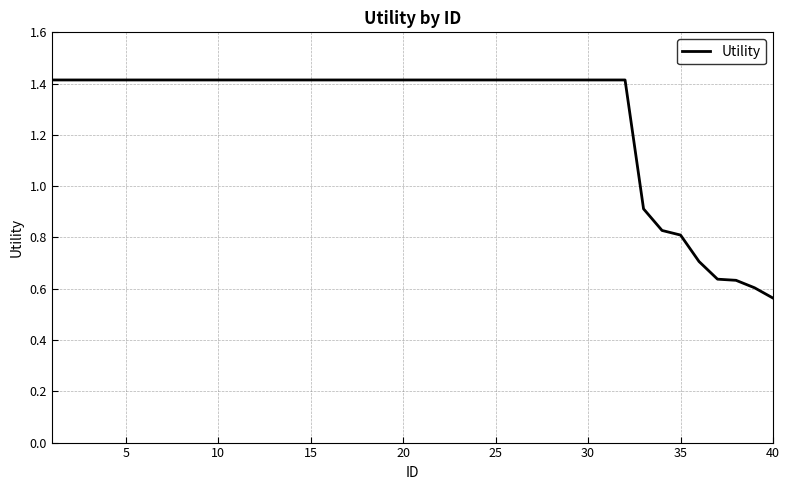

What is the difference between the maximum and minimum values?

0.9